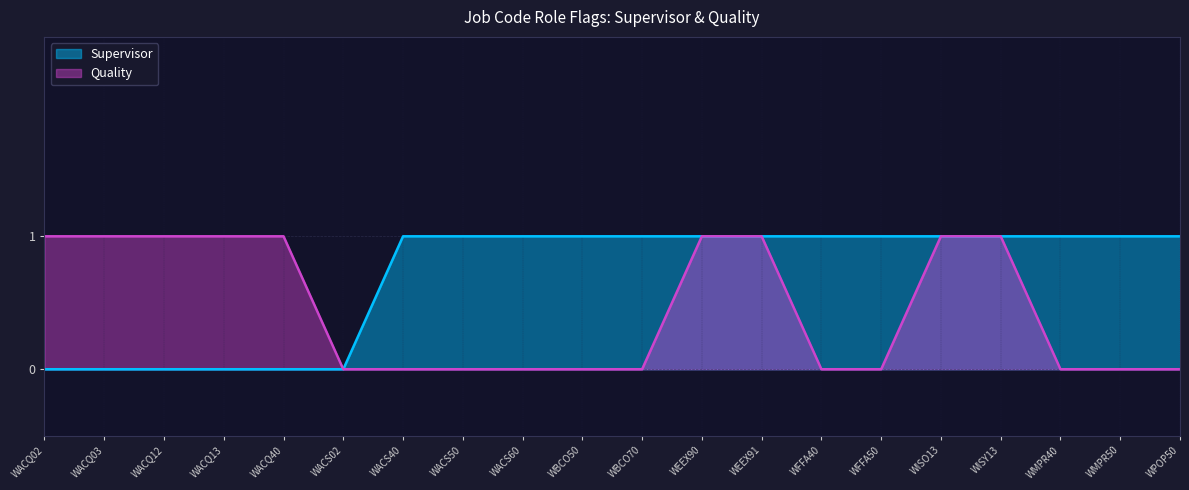

What is the total value across all series at WACS60?

1